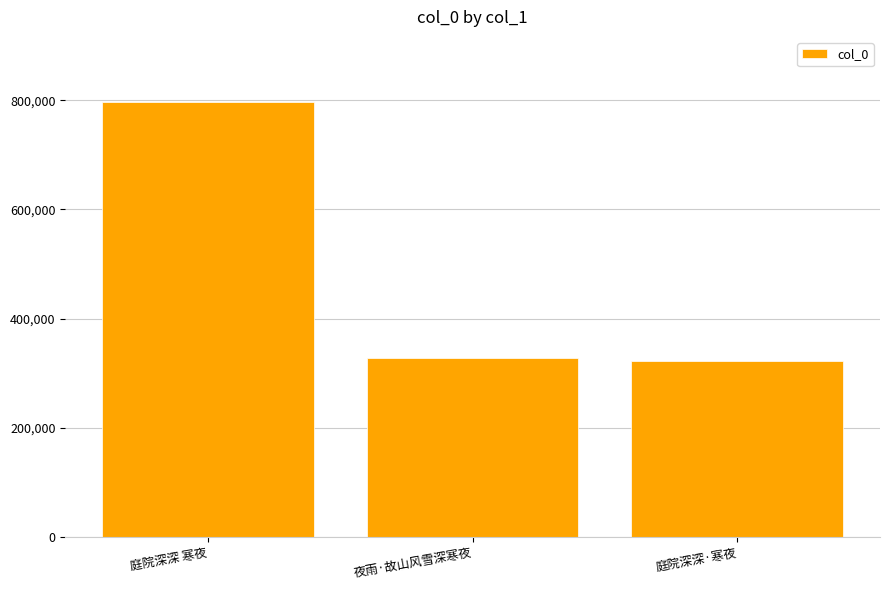

The chart shows a value of 322219 at 庭院深深·寒夜. True or false?

True